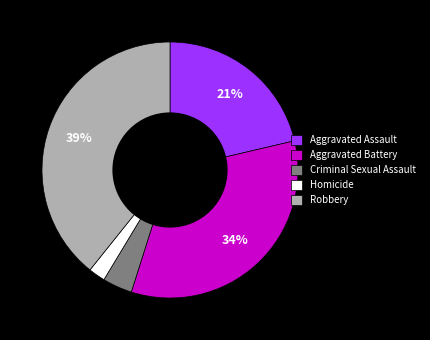

To the nearest percent, what is the difference between the largest and smallest slice percentages?

37%